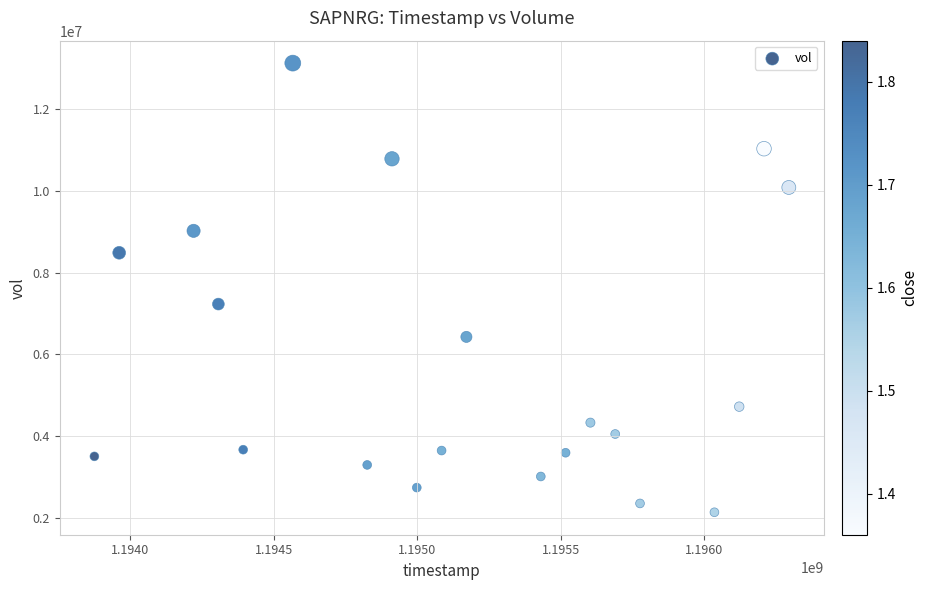

What Y value in the scatter plot is closest to 7632850?

7232200